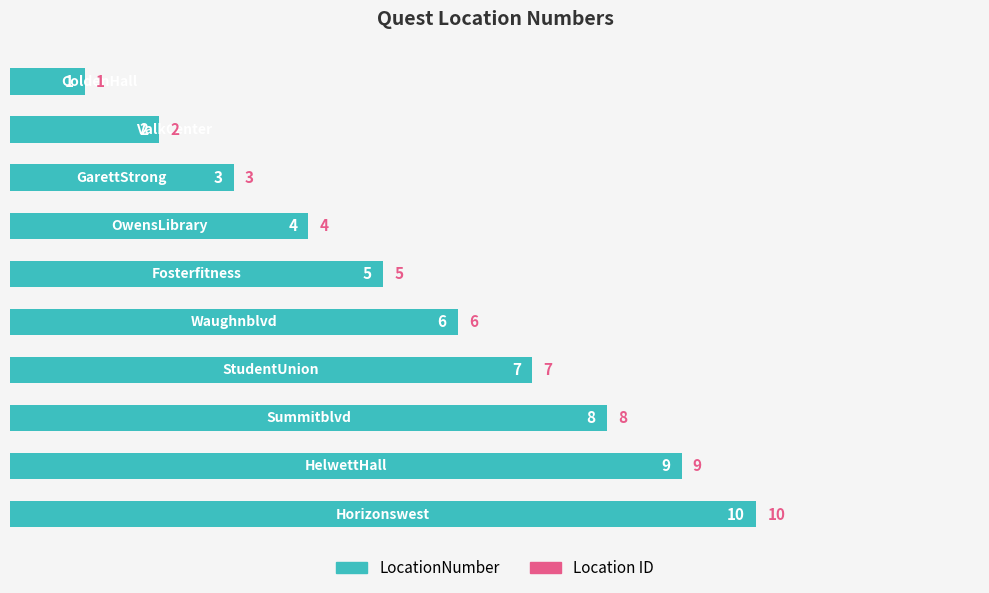

Count the number of categories in the chart.

10